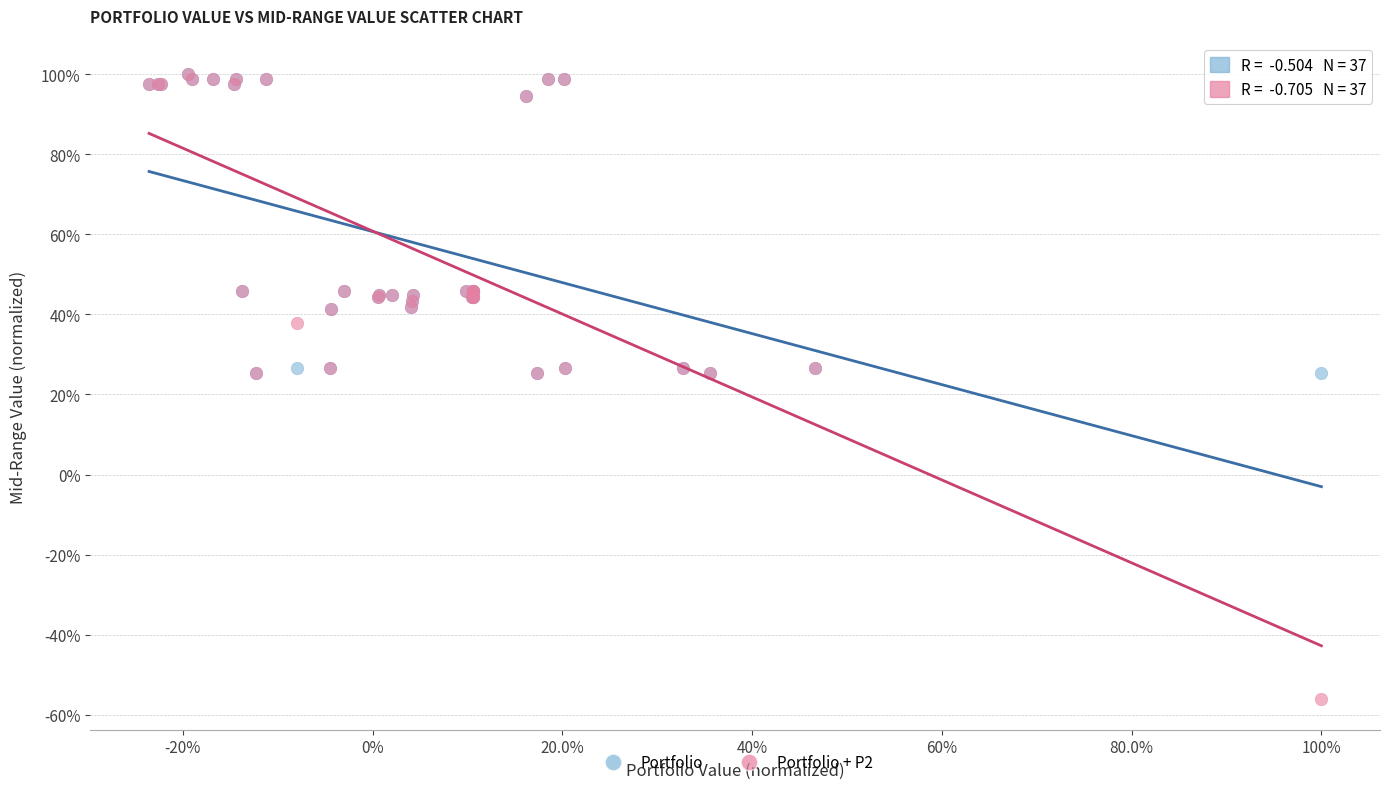

Which series has the largest Y range (max minus min)?

Portfolio + P2